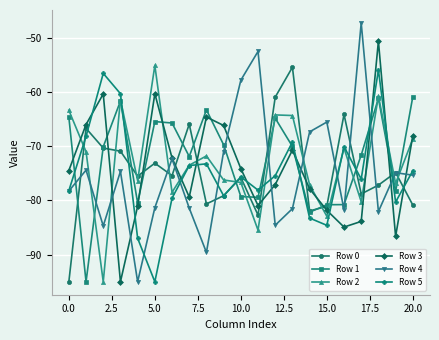

What is the maximum value shown in the chart?

-47.3